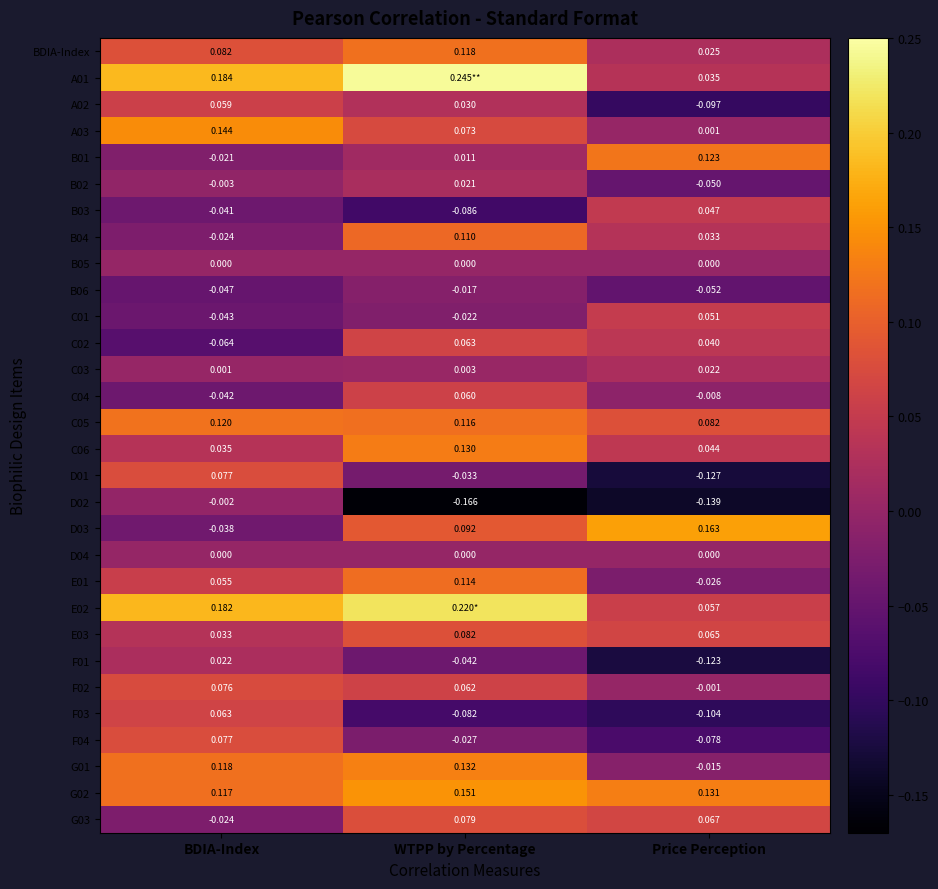

Rank the categories by G03 value from highest to lowest.

WTPP by Percentage, Price Perception, BDIA-Index